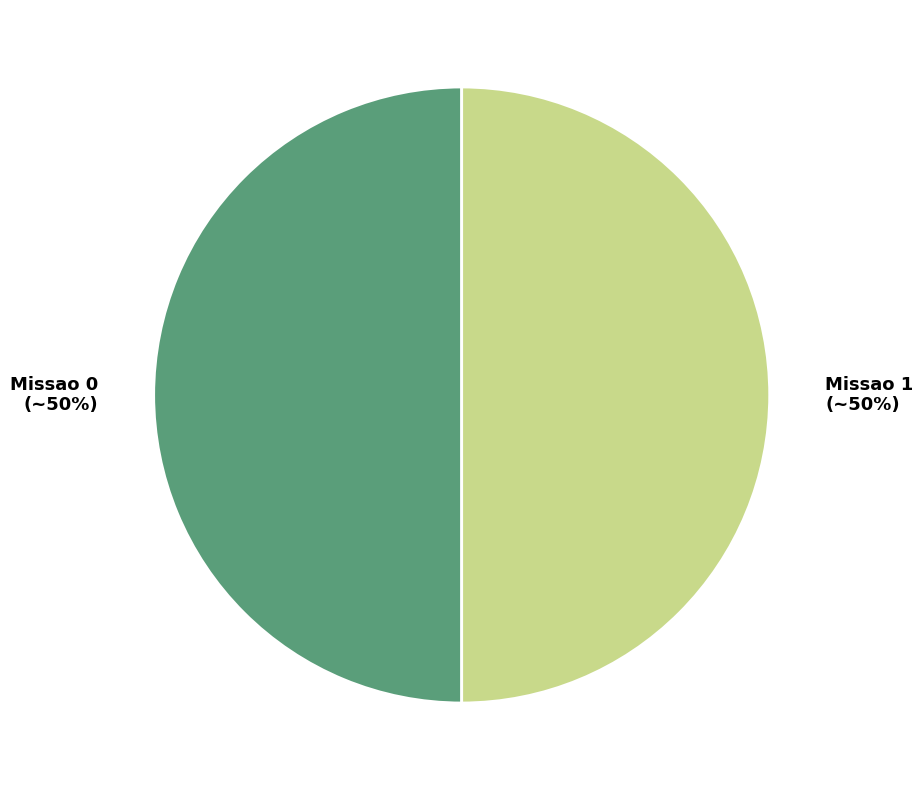

Is it true that Missao 0 is 41% of the pie?

False